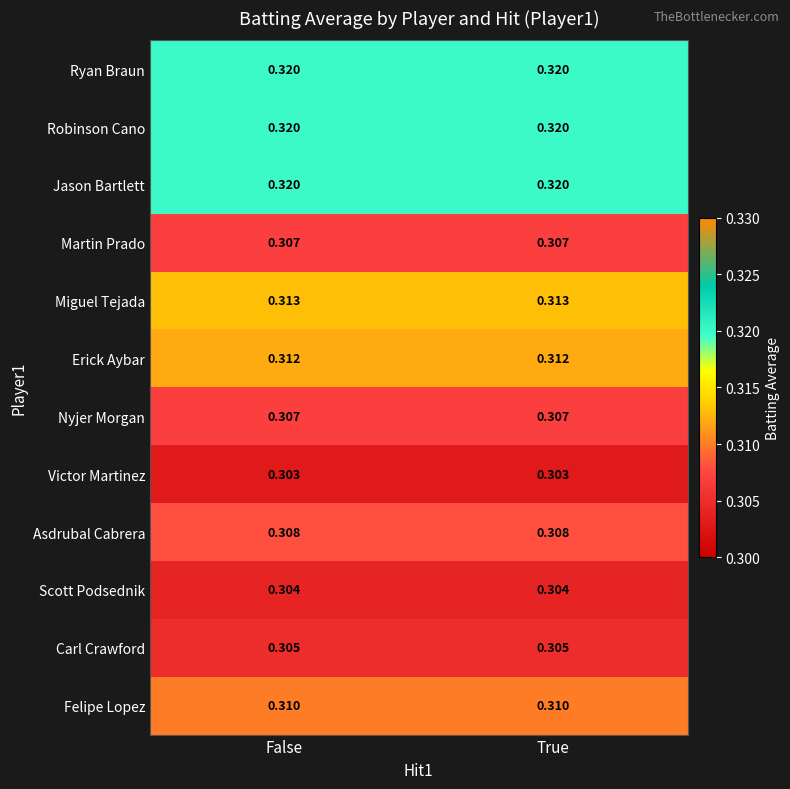

Is the value of Ryan Braun at True greater than the value of Martin Prado at False?

Yes